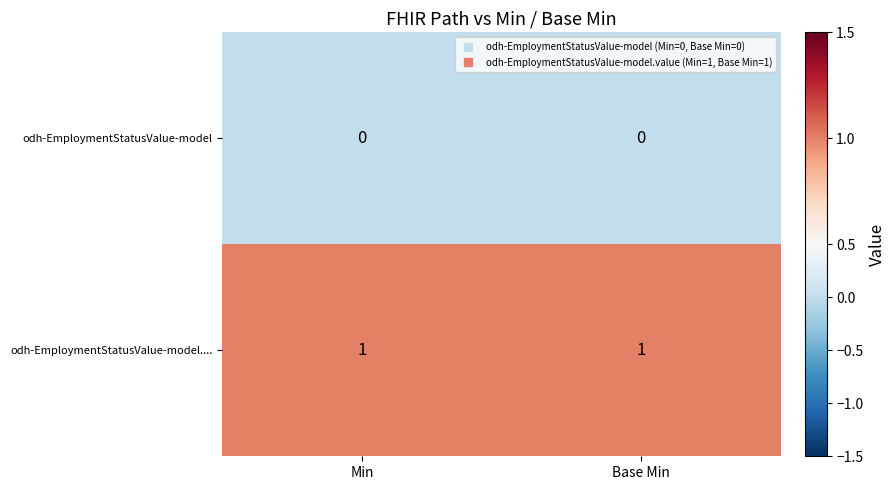

True or false: odh-EmploymentStatusValue-model.... has a value of 2 at Base Min.

False